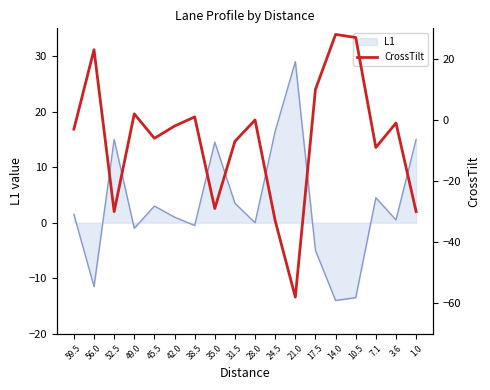

What is the greatest value displayed?

28